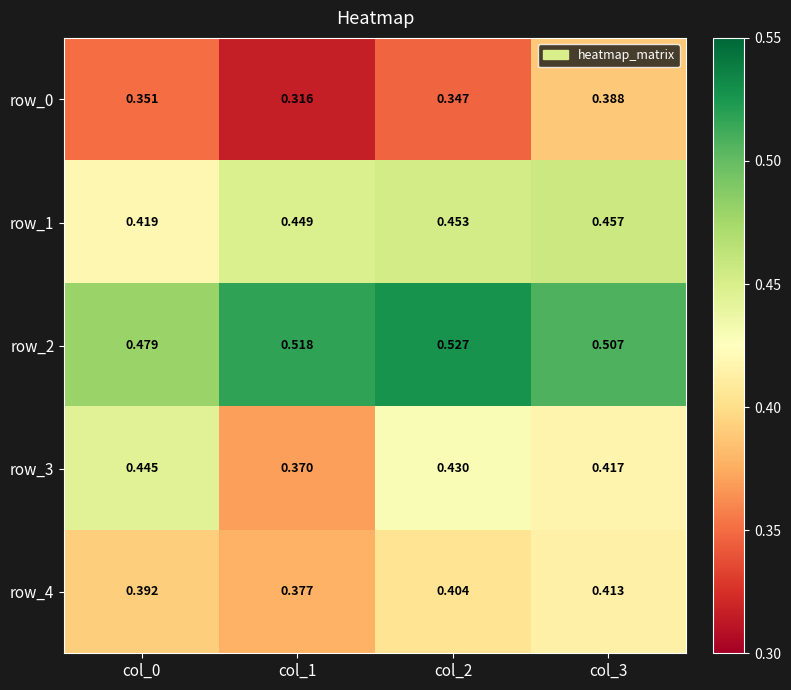

Is the value of row_0 at col_3 greater than the value of row_4 at col_3?

No